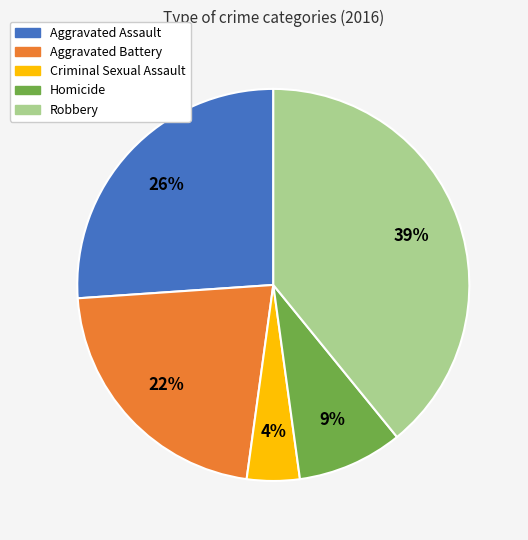

Combined, do Criminal Sexual Assault and Homicide account for over 50%?

No